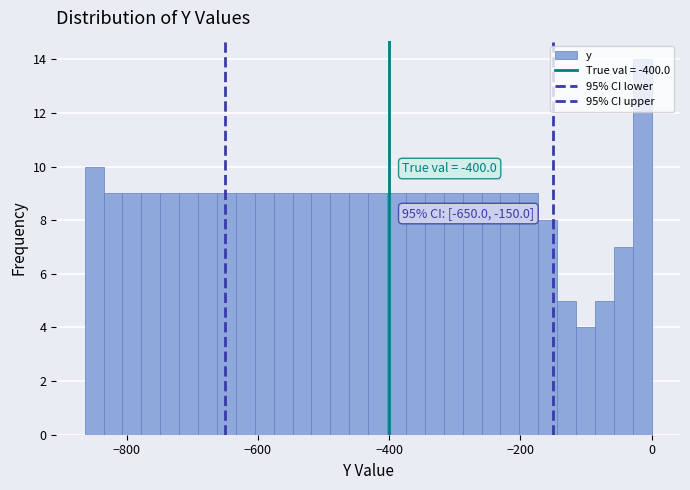

Read against the x-axis, roughly where is the centre of the tallest bar?

-20